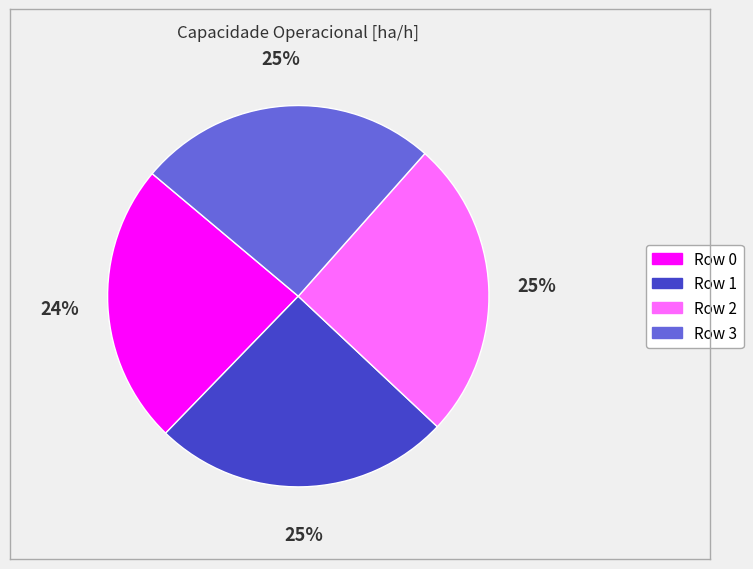

Approximately how many times larger is the value at Row 3 compared to Row 2?

1.0